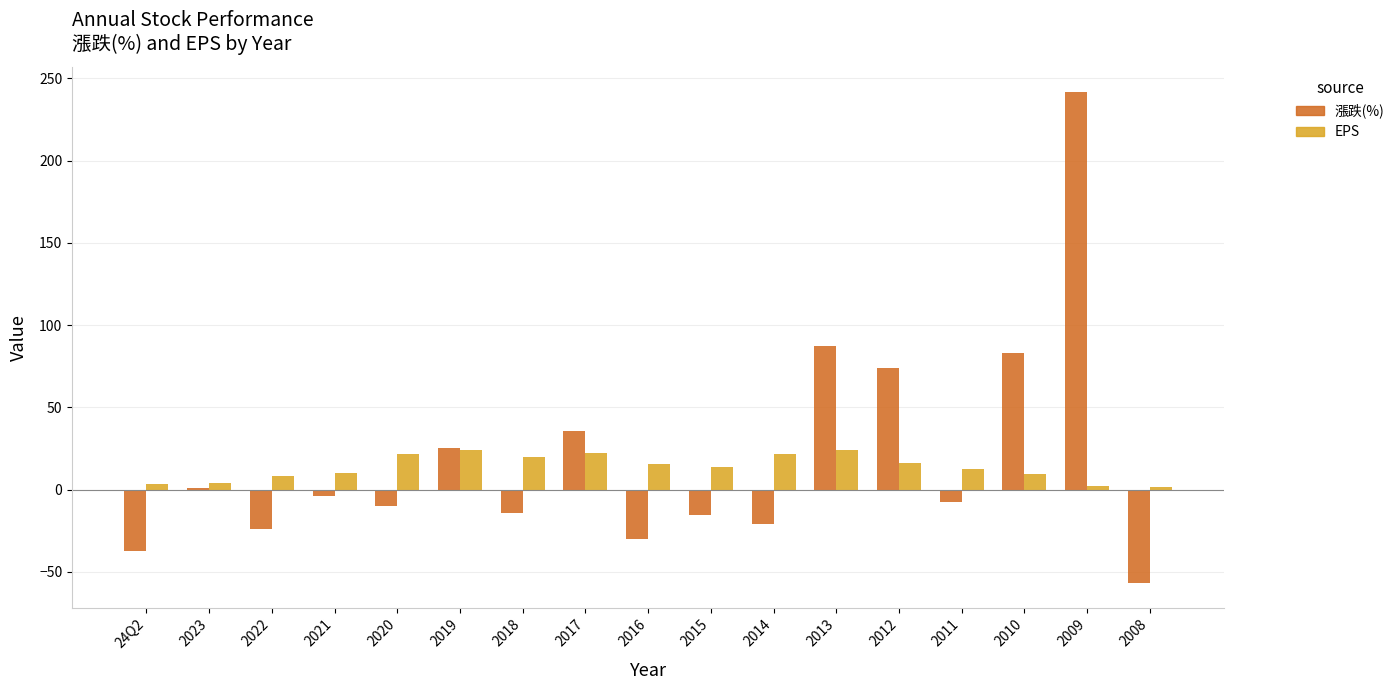

The EPS series shows 27.0 at 2012. True or false?

False